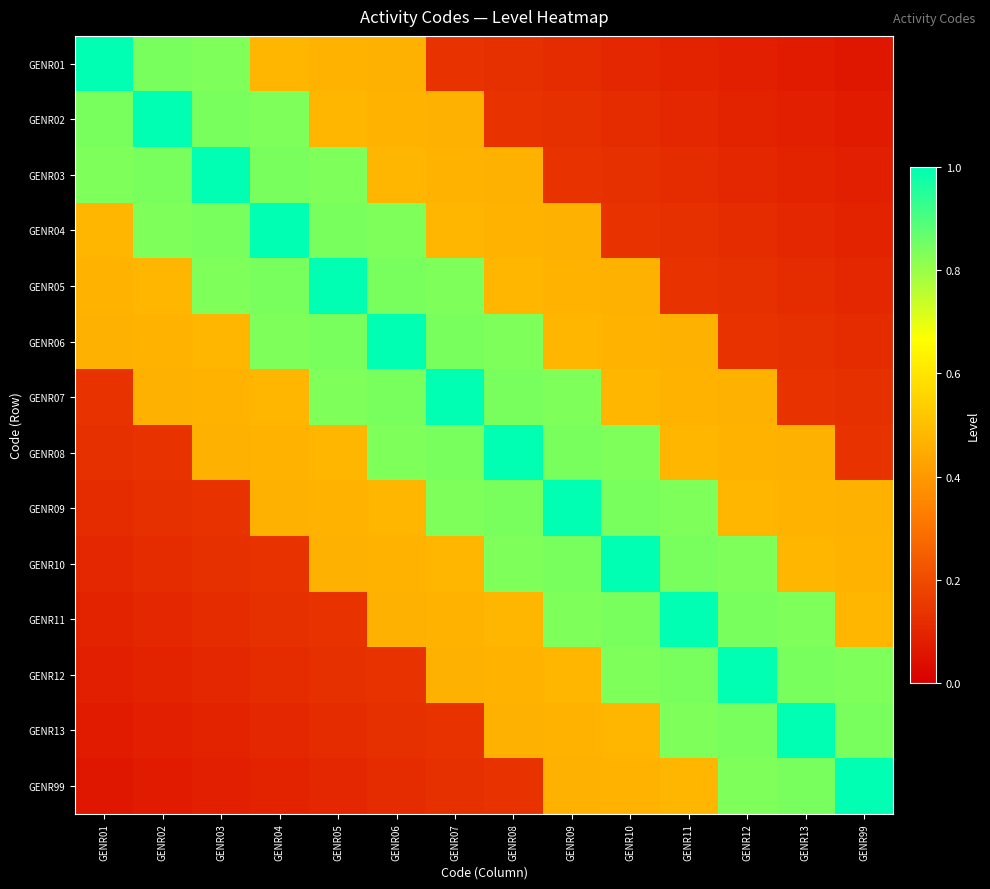

Rank the series at GENR12 from lowest to highest value.

GENR01, GENR02, GENR03, GENR04, GENR05, GENR06, GENR07, GENR08, GENR09, GENR10, GENR99, GENR11, GENR13, GENR12